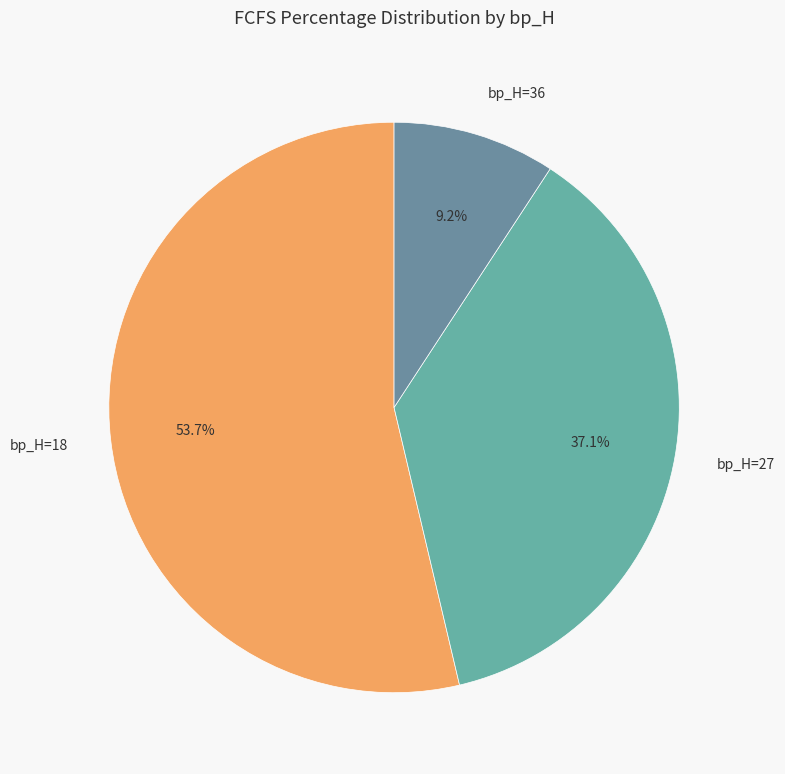

Which category has the biggest portion of the pie?

bp_H=18